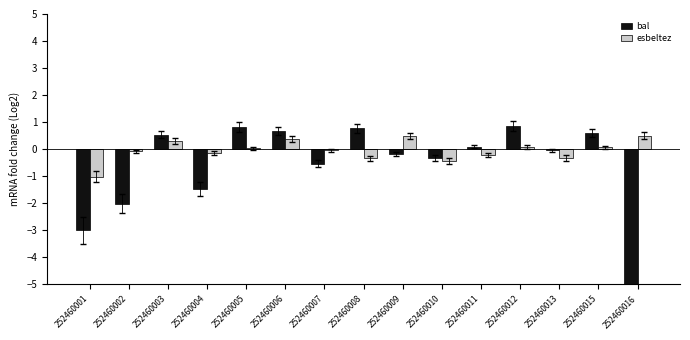

How many values in the bal series exceed 0?

7